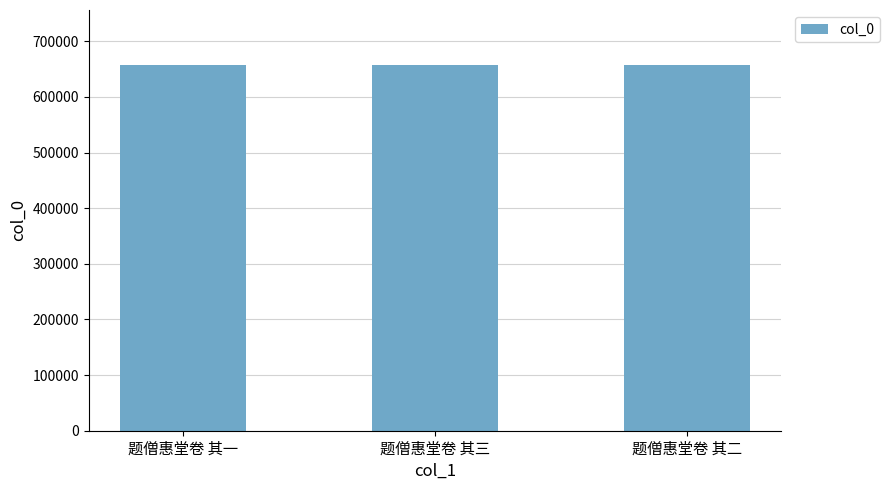

Does the chart contain any negative values?

No